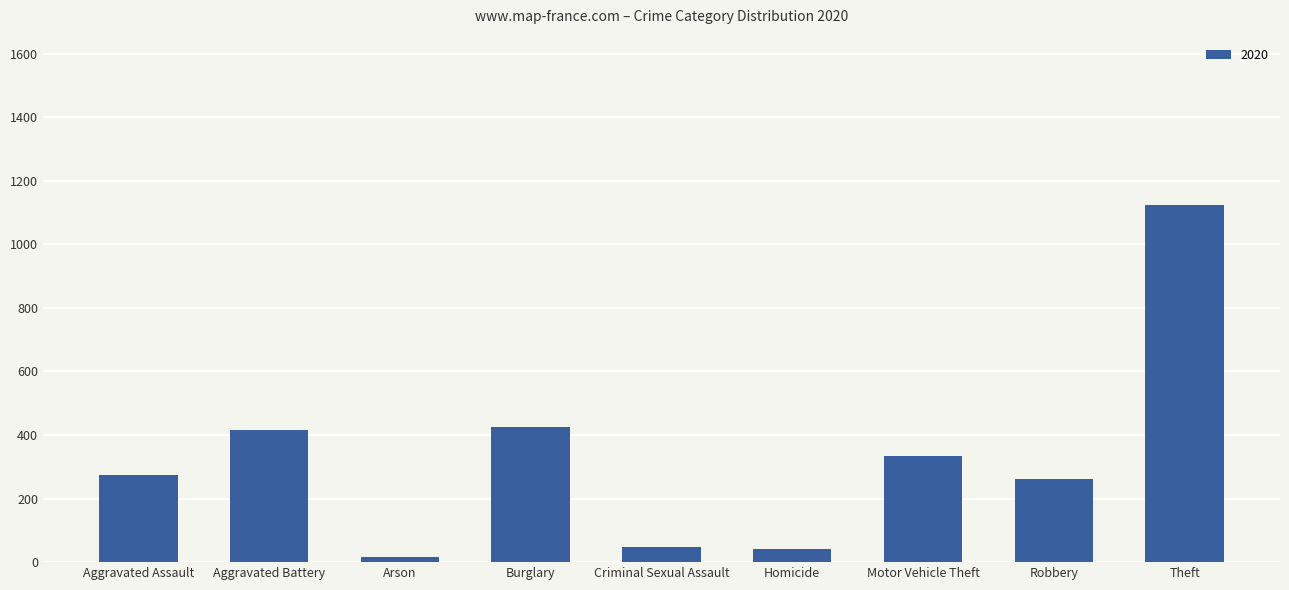

How many series are shown in this chart?

1